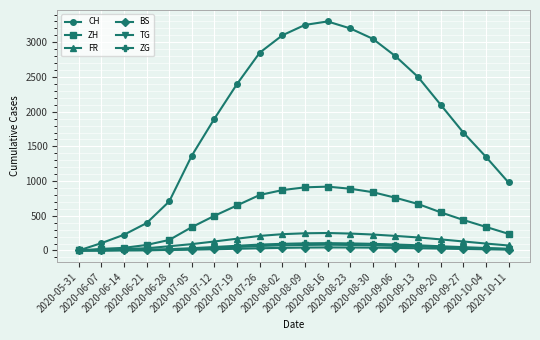

How many data points in ZG are less than 61?

10